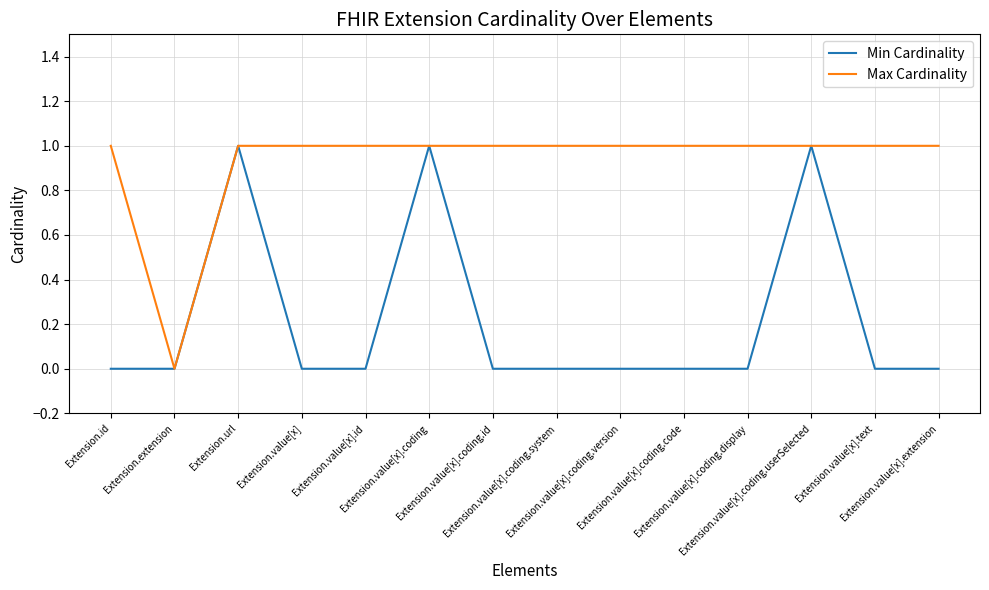

Which series has the largest total across all categories?

Max Cardinality